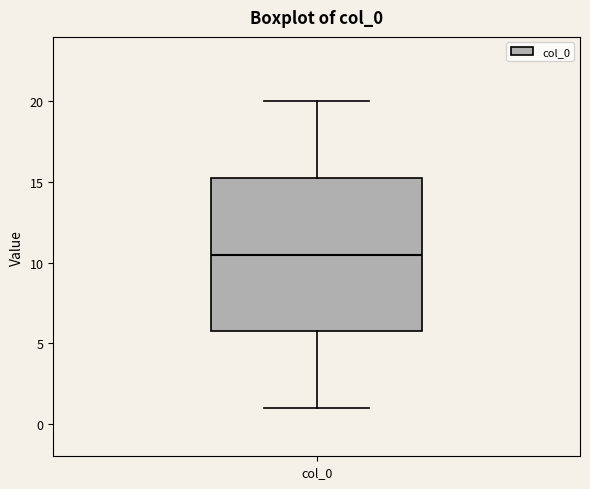

Read this box plot against the y-axis: the position of the median line, the range covered by the box, and the ends of both whiskers. The values are not printed on the chart, so give them approximately, as read against the axis.

median 10.5, box 6.0 to 15.5, whiskers 1.0 to 20.0